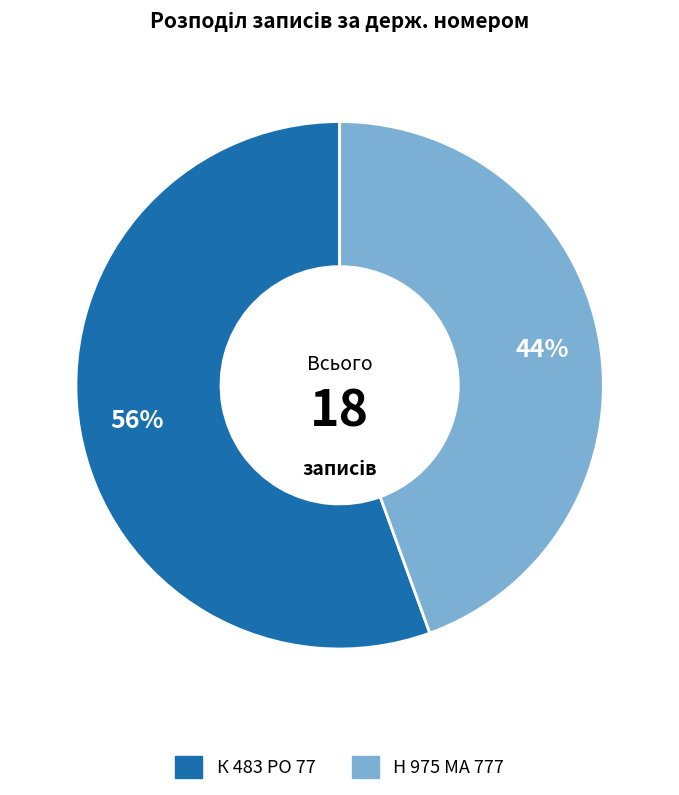

What is the largest slice in the pie chart?

К 483 РО 77